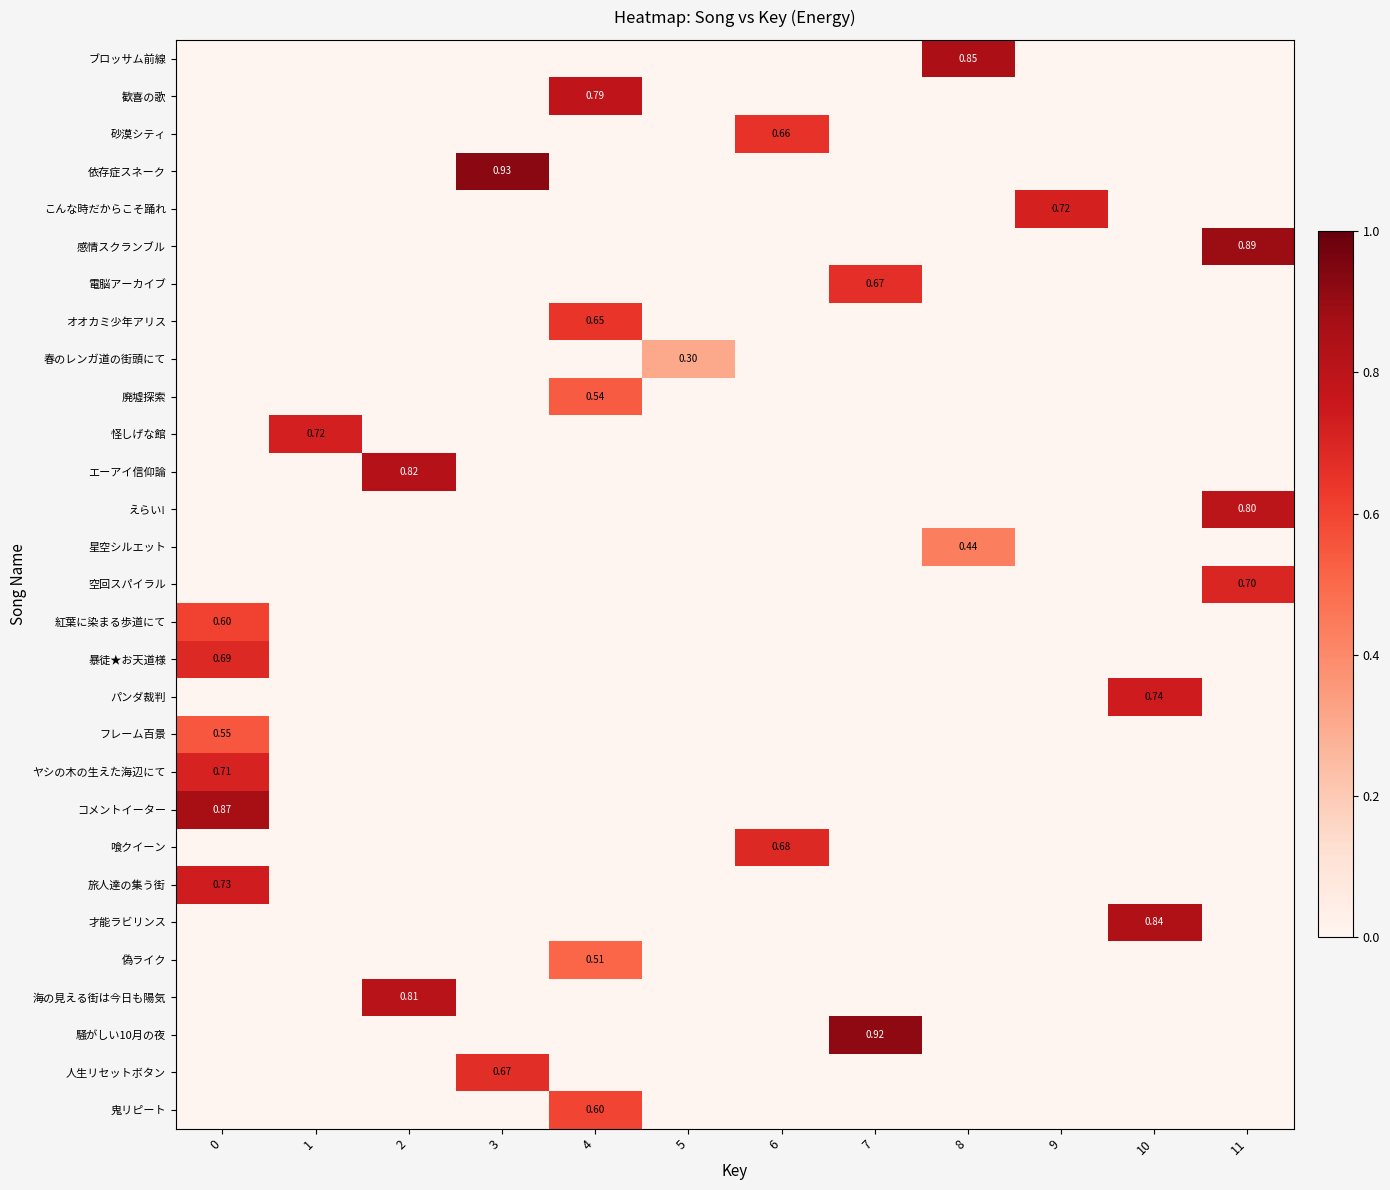

The value of 依存症スネーク at 10 is 0.6. True or false?

False